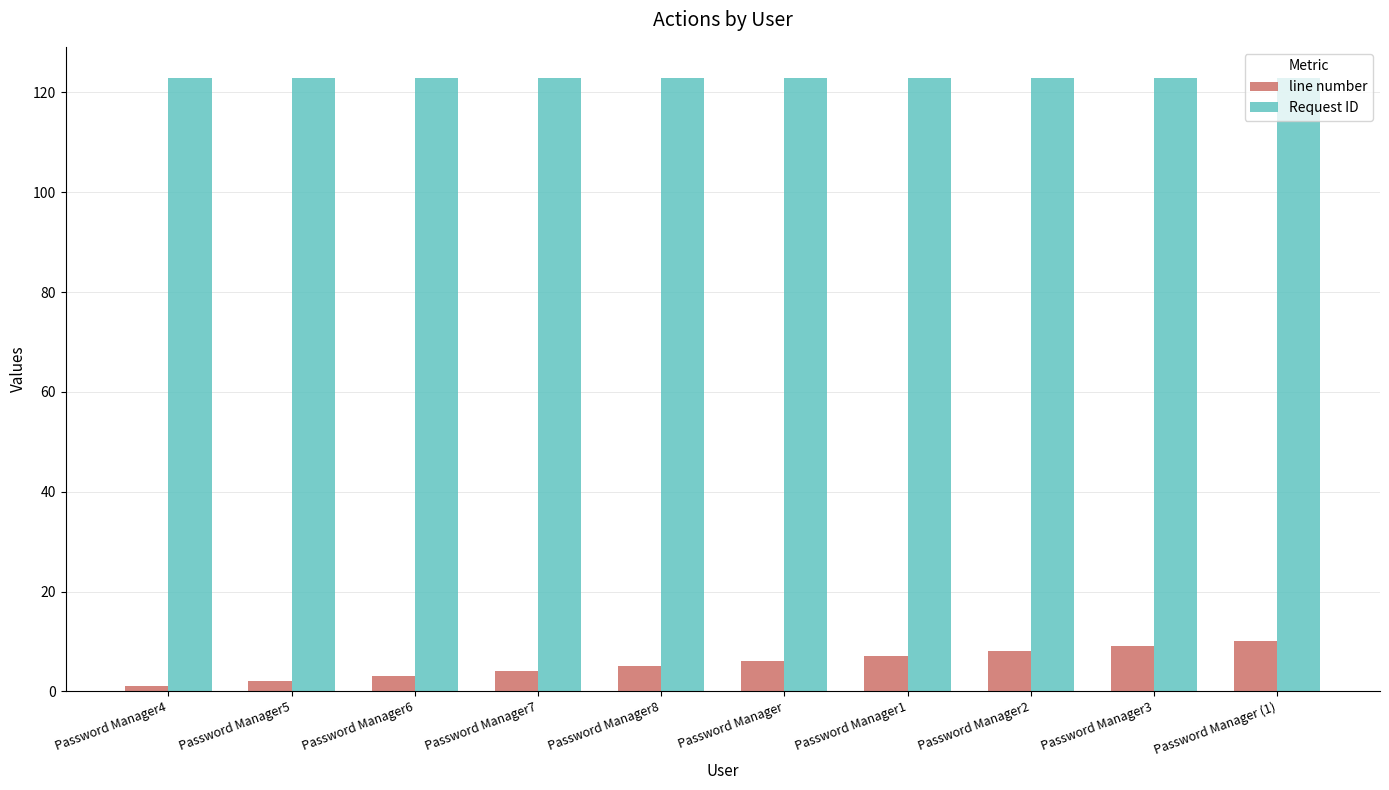

What are all the series names shown in the legend?

line number, Request ID